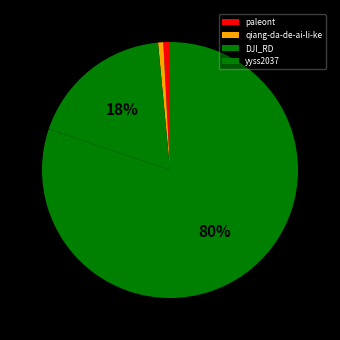

How many slices are in this pie chart?

4